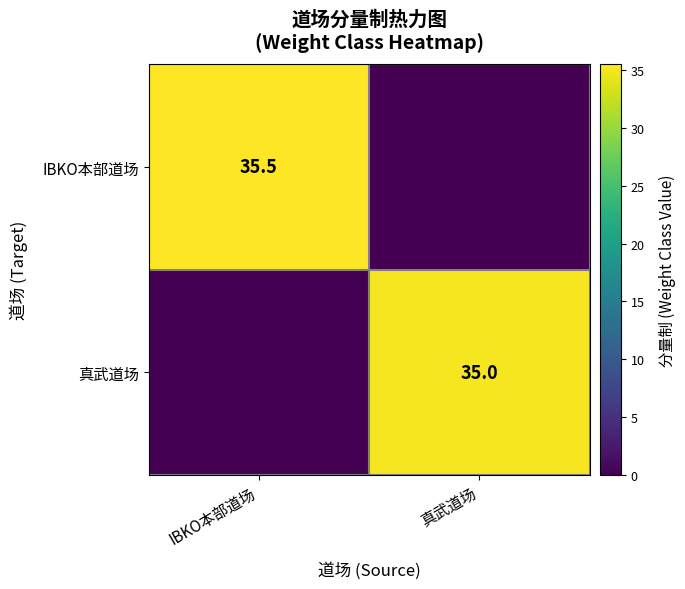

Between IBKO本部道场 and 真武道场, which is larger?

IBKO本部道场